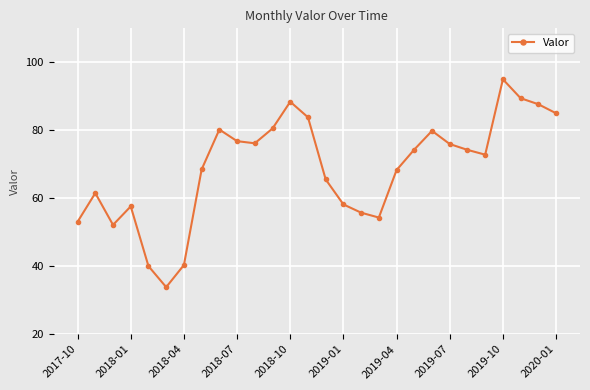

What is the average value?

68.9